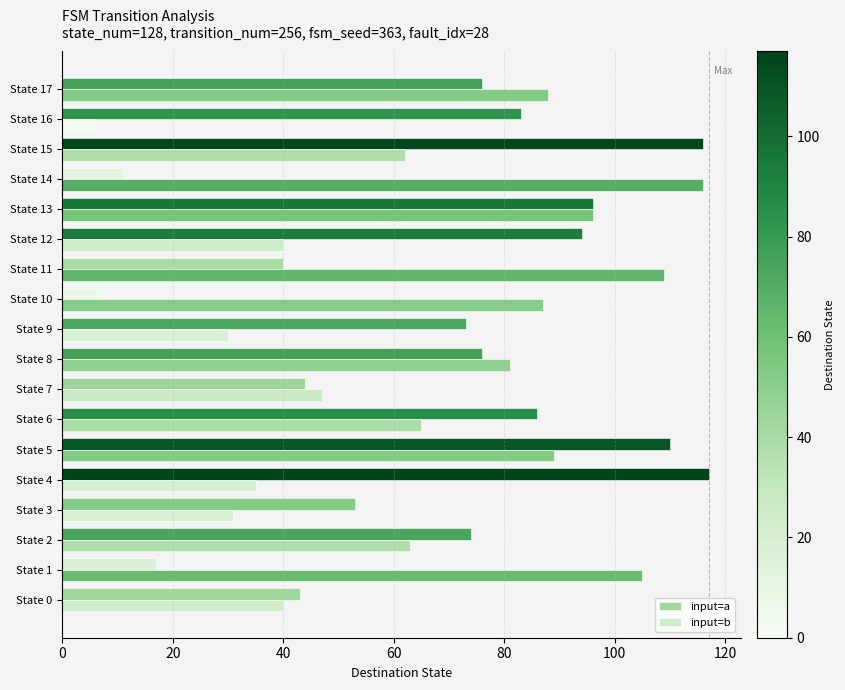

Which label corresponds to the smallest value in the chart?

State 16